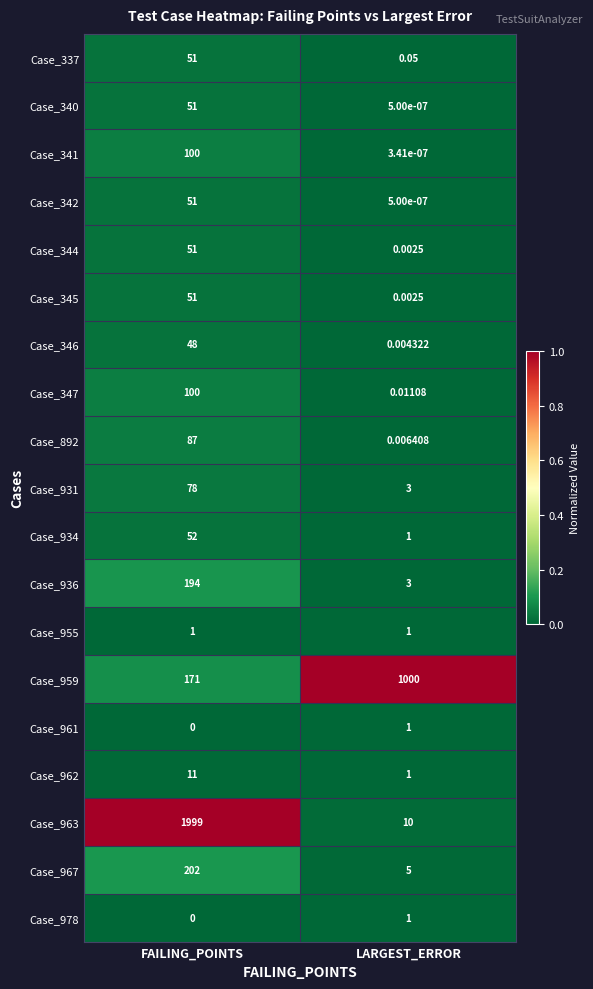

Which series has the largest total across all categories?

Case_963